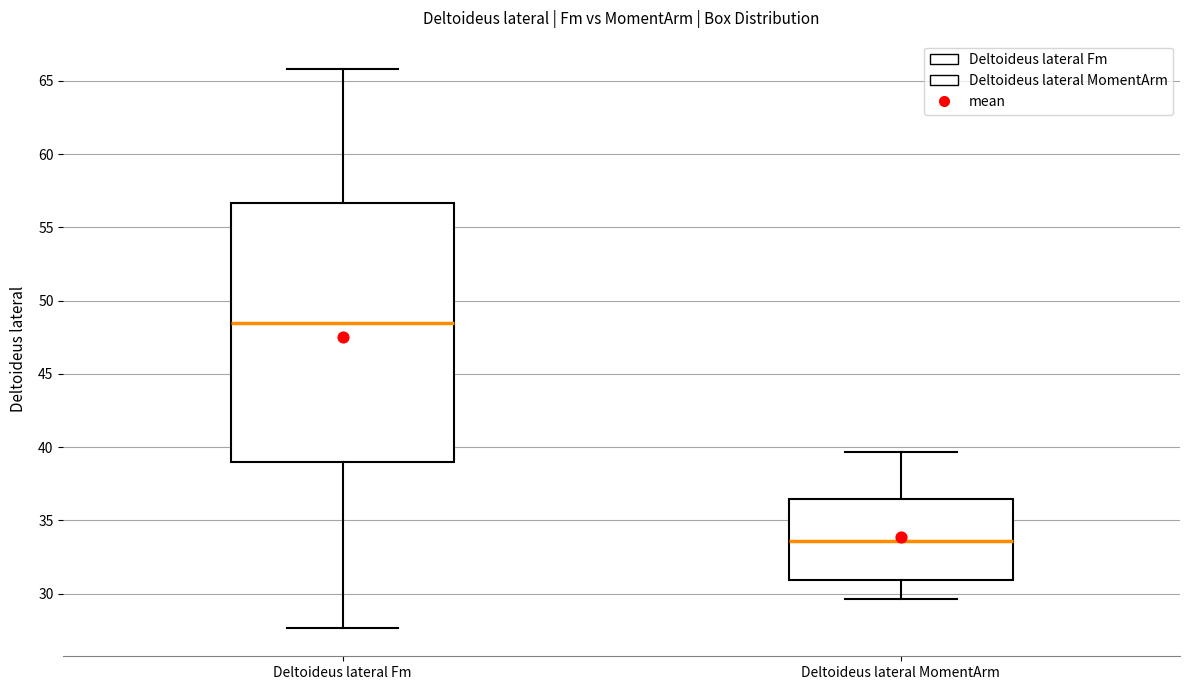

Reading left to right, transcribe this box plot: for each box, give where its median line is, the range the box spans, and where its two whiskers end, as read against the y-axis. The values are not printed on the chart, so give them approximately, as read against the axis.

Deltoideus lateral Fm: median 48.5, box 39.0 to 56.5, whiskers 27.5 to 66.0
Deltoideus lateral MomentArm: median 33.5, box 31.0 to 36.5, whiskers 29.5 to 39.5